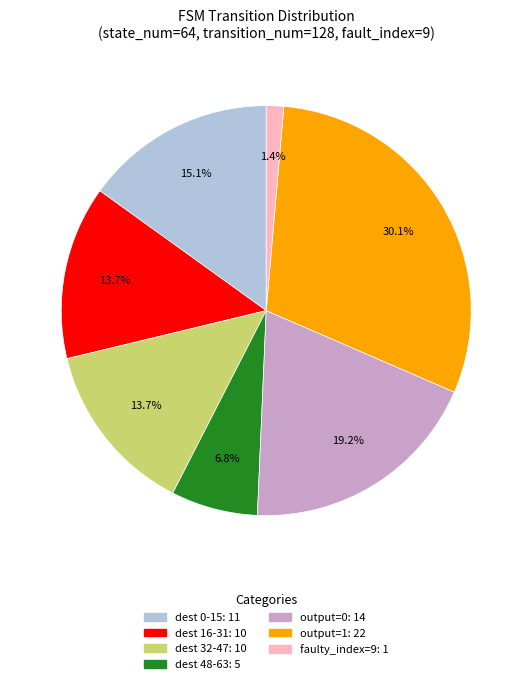

Is there a majority slice in this chart?

No